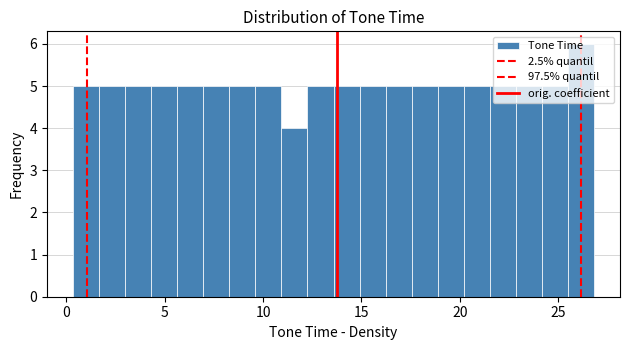

Around what value on the x-axis is the tallest bar? Give the approximate position of its centre, as read against the axis.

26.0